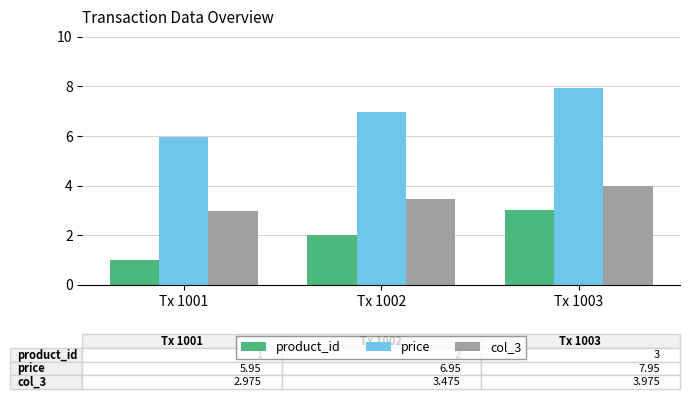

Rank the series by their average value, from lowest to highest.

product_id, col_3, price